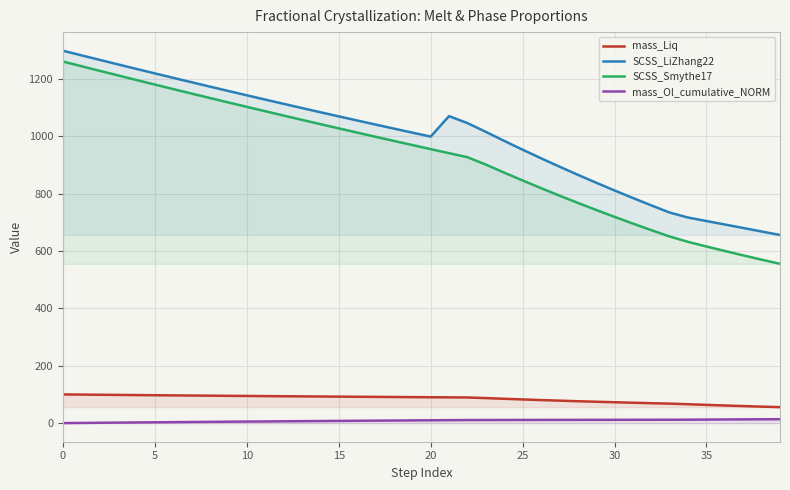

What is the approximate value of mass_Liq at 12?

93.7